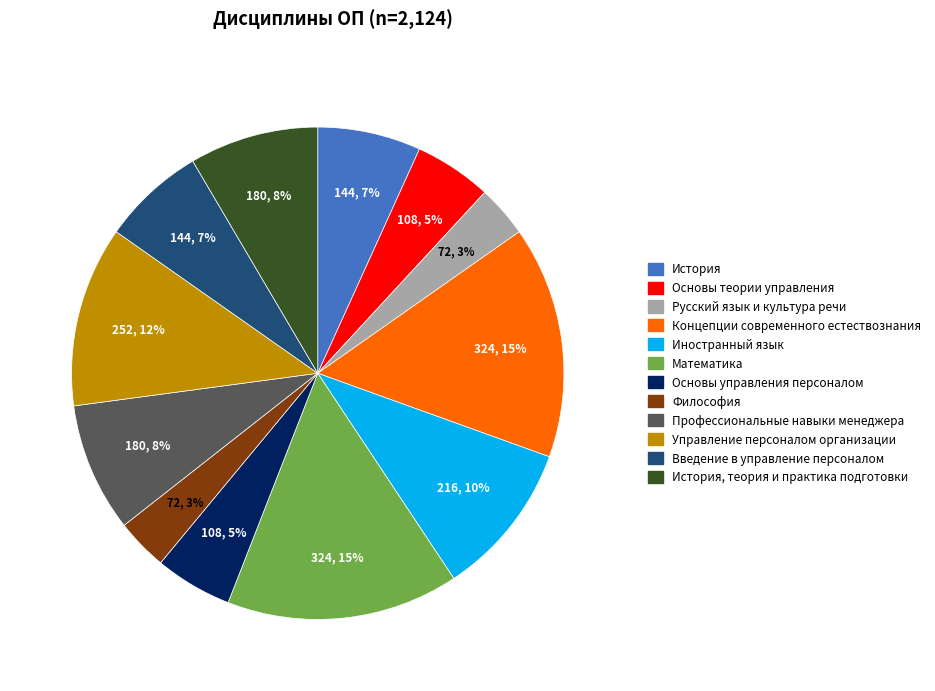

How many slices are in this pie chart?

12